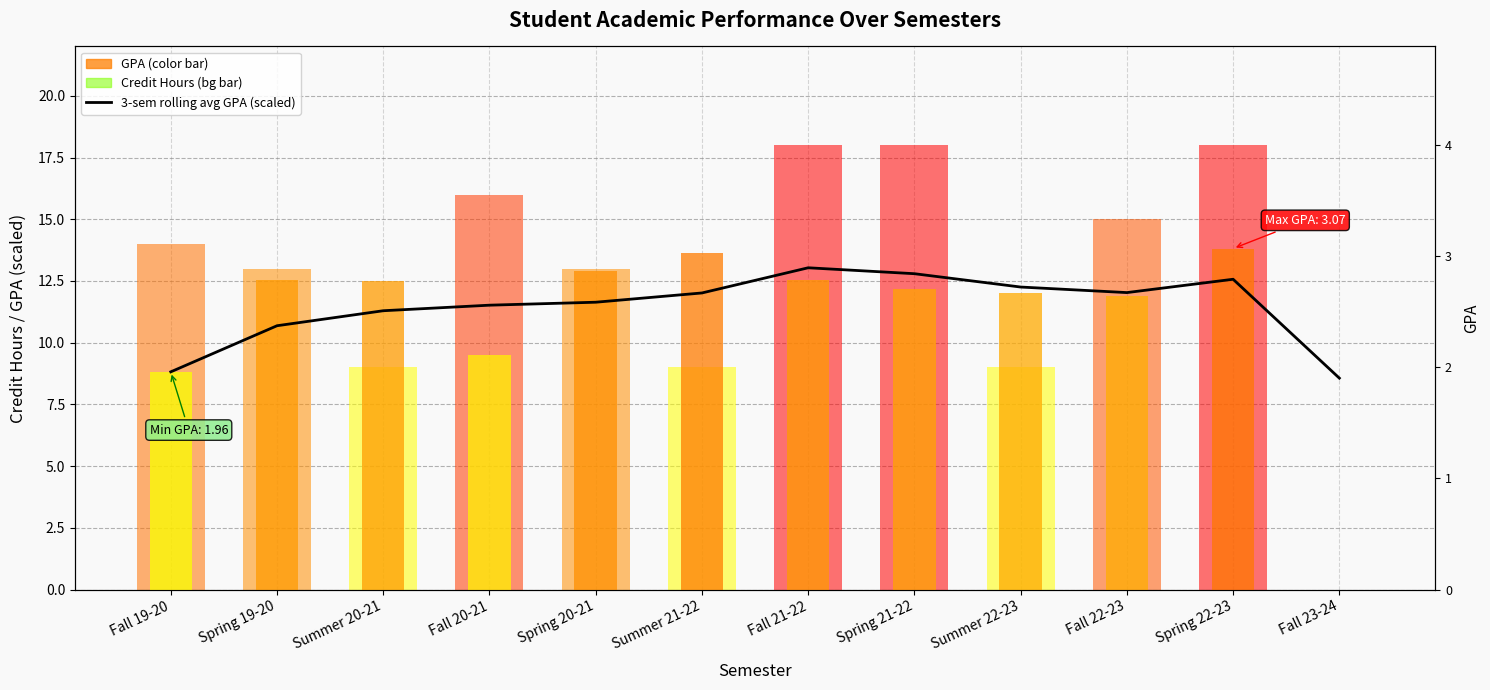

The value at Spring 22-23 is 5.3. True or false?

False